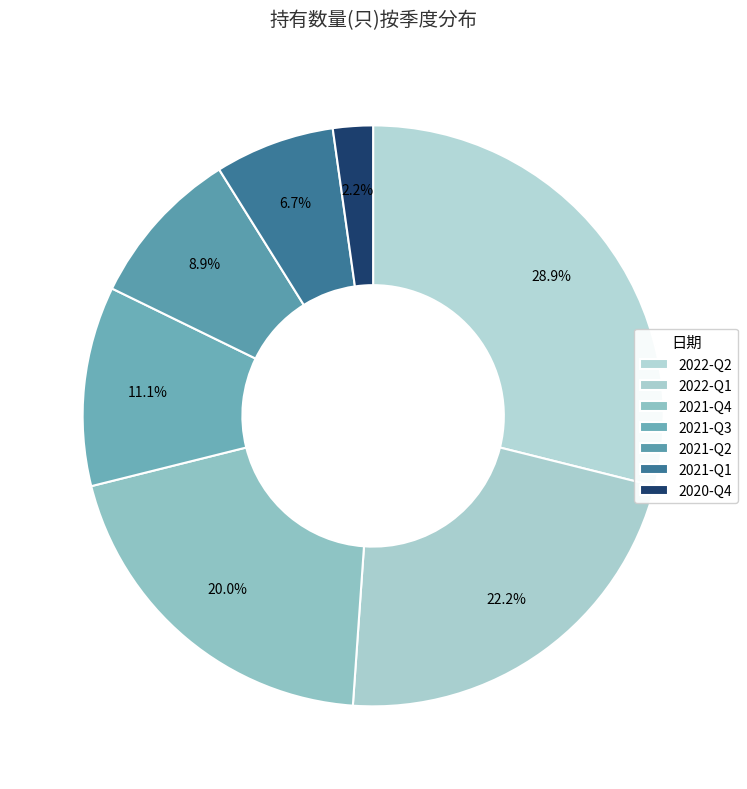

How many segments does this pie chart have?

7